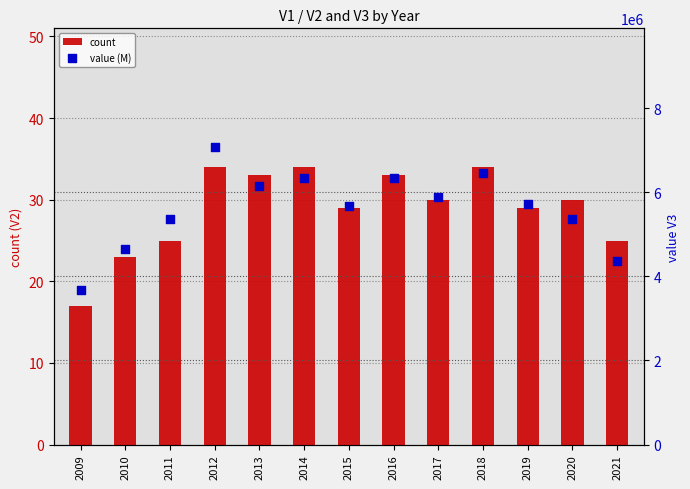

At which category is the sum across all series the highest?

2012